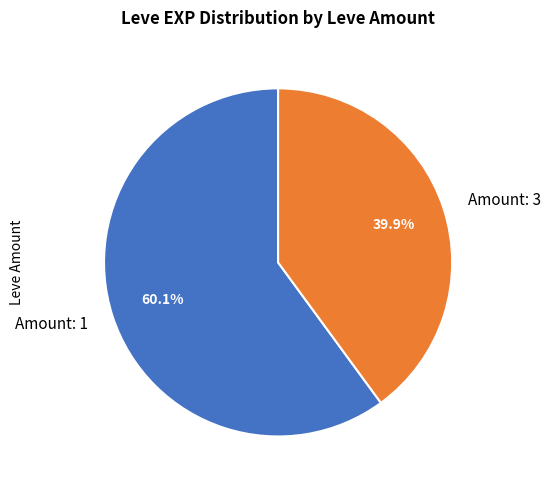

To the nearest percent, what is the average slice percentage?

50%